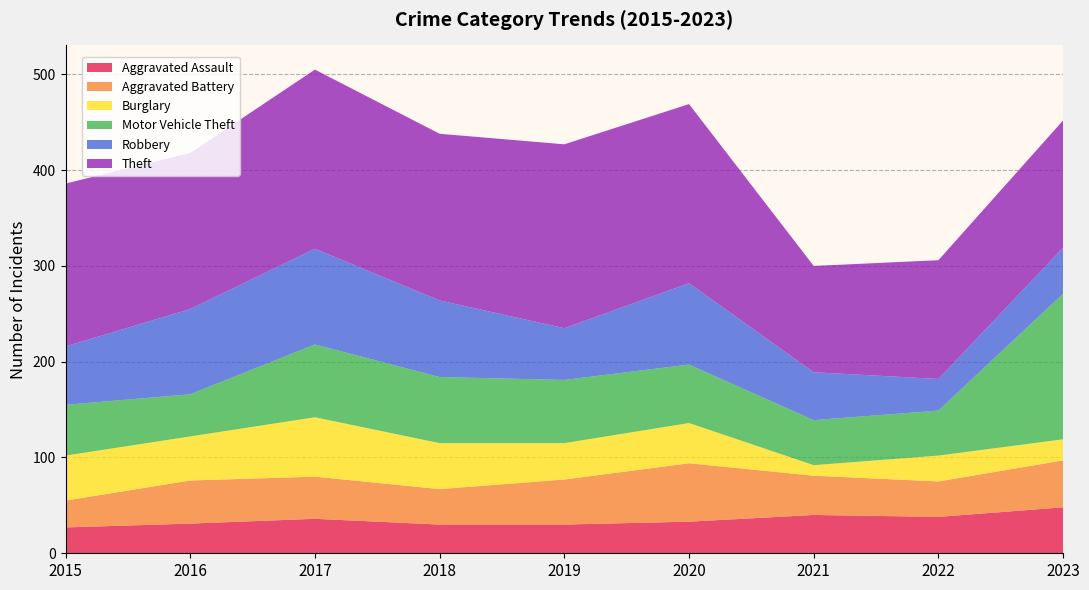

Reading left to right, extract all data points from this chart.

Aggravated Assault: 2015=27	2016=31	2017=36	2018=30	2019=30	2020=33	2021=40	2022=38	2023=48
Aggravated Battery: 2015=28	2016=45	2017=44	2018=37	2019=47	2020=61	2021=41	2022=37	2023=49
Burglary: 2015=47	2016=46	2017=62	2018=48	2019=38	2020=42	2021=11	2022=27	2023=22
Motor Vehicle Theft: 2015=53	2016=44	2017=76	2018=69	2019=66	2020=61	2021=47	2022=47	2023=152
Robbery: 2015=61	2016=89	2017=100	2018=80	2019=54	2020=85	2021=50	2022=33	2023=48
Theft: 2015=170	2016=163	2017=187	2018=174	2019=192	2020=187	2021=111	2022=124	2023=133